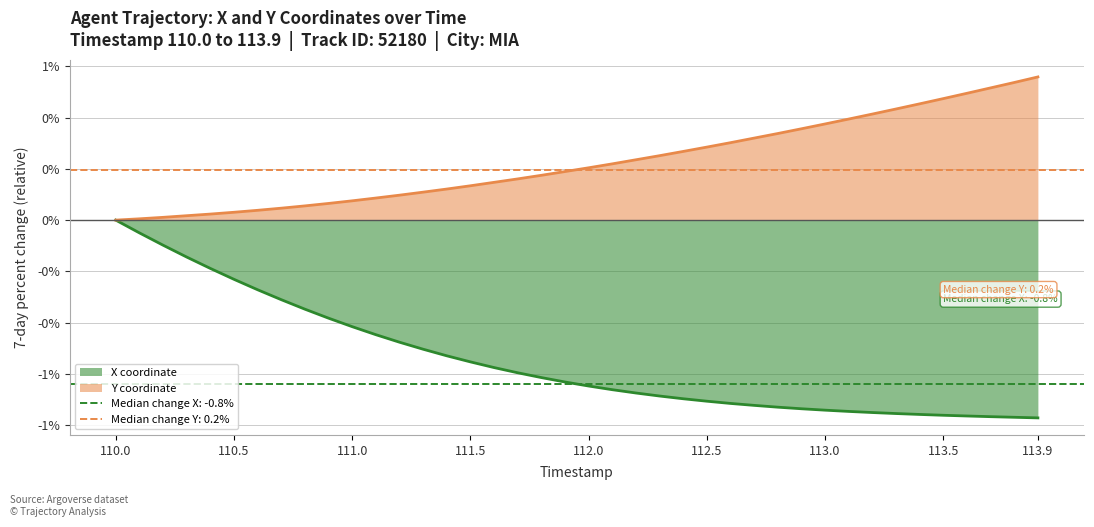

Rank the categories by X value from lowest to highest.

113.9, 113.8, 113.7, 113.6, 113.5, 113.4, 113.3, 113.2, 113.1, 113.0, 112.9, 112.8, 112.7, 112.6, 112.5, 112.4, 112.3, 112.2, 112.1, 112.0, 111.9, 111.8, 111.7, 111.6, 111.5, 111.4, 111.3, 111.2, 111.1, 111.0, 110.9, 110.8, 110.7, 110.6, 110.5, 110.4, 110.3, 110.2, 110.1, 110.0